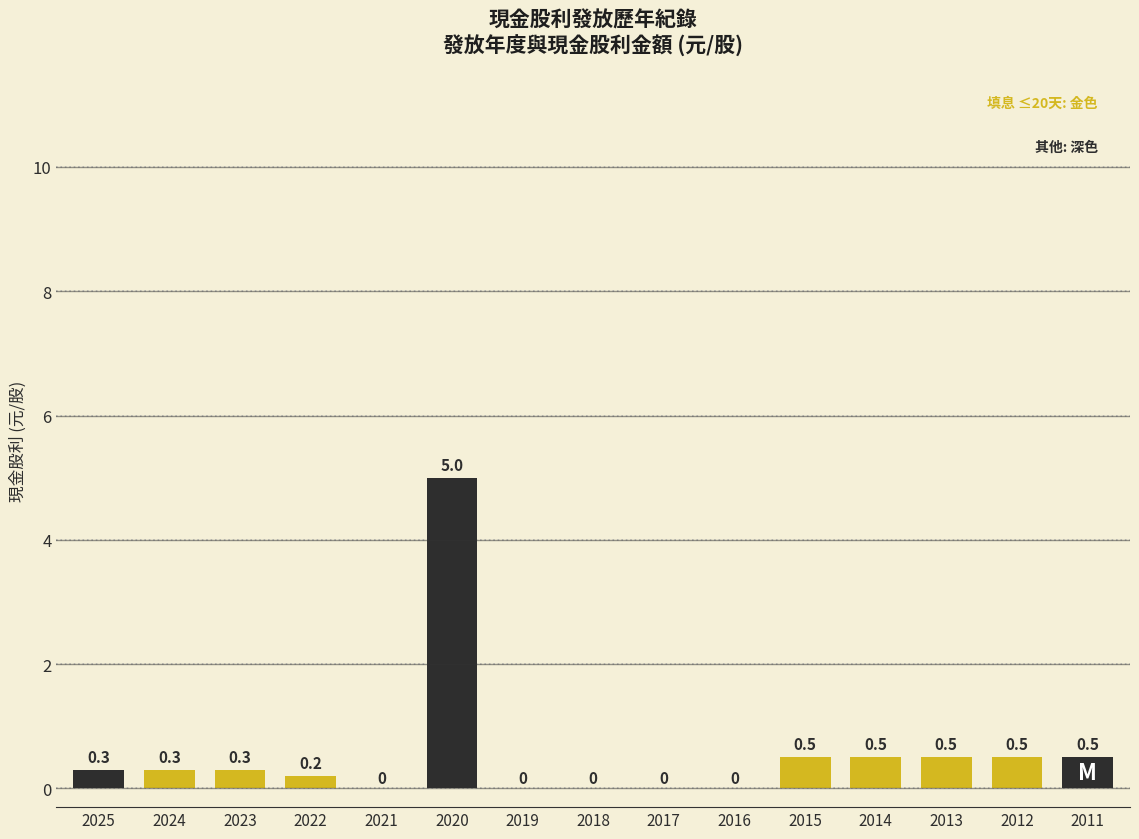

What value does the data have at 2024?

0.3